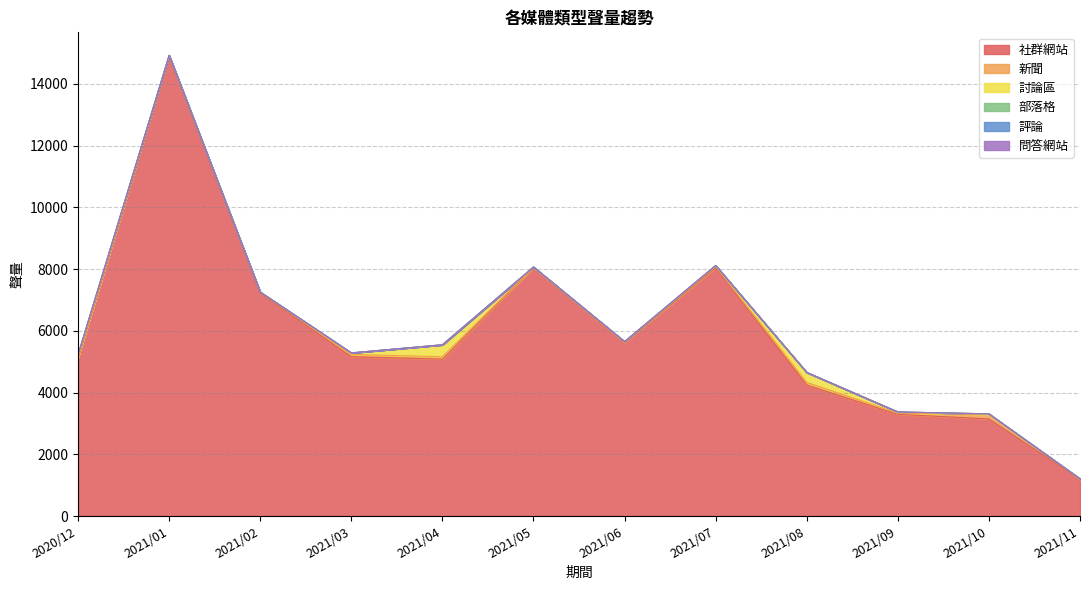

What is the average value of the 討論區 series?

82